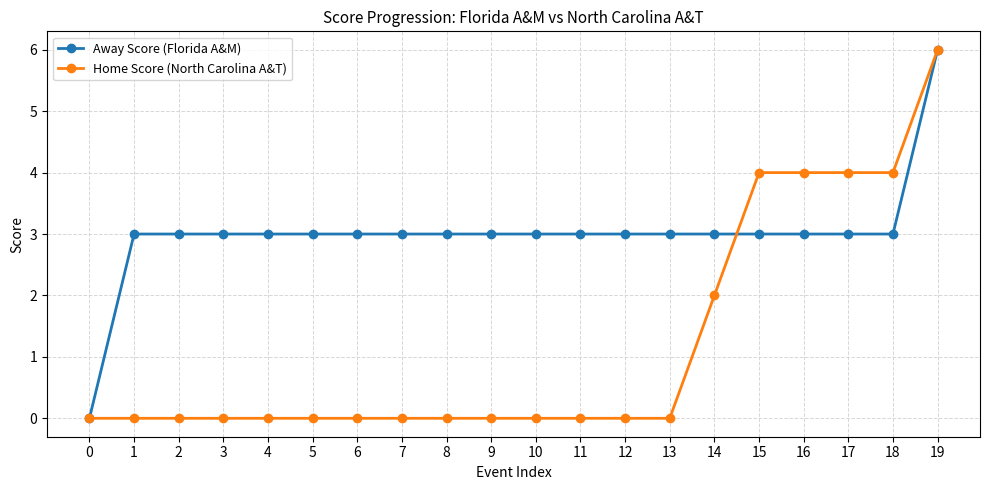

What is the spread (max minus min) of values at 11?

3